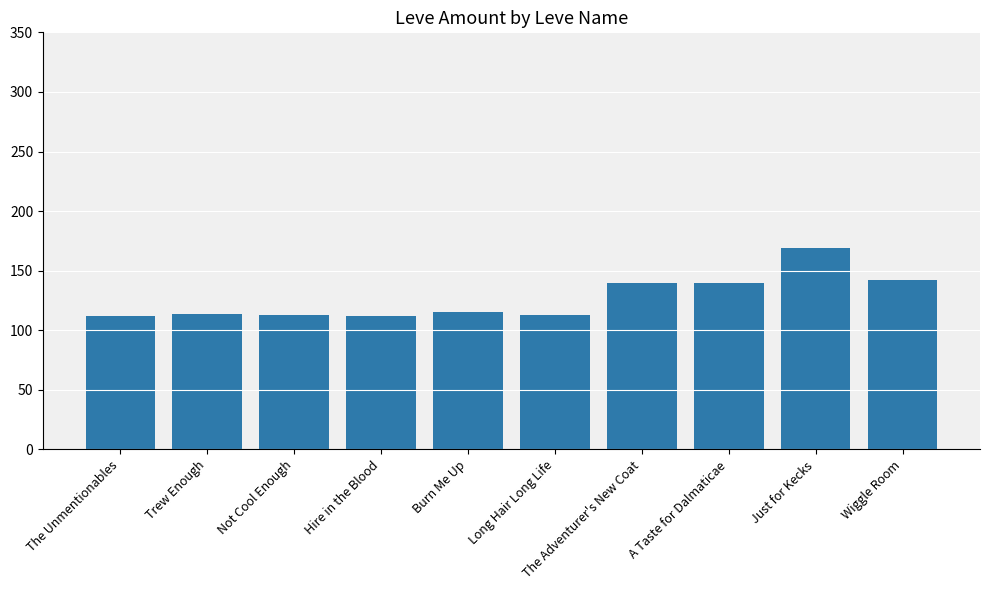

The value at A Taste for Dalmaticae is 140. True or false?

True